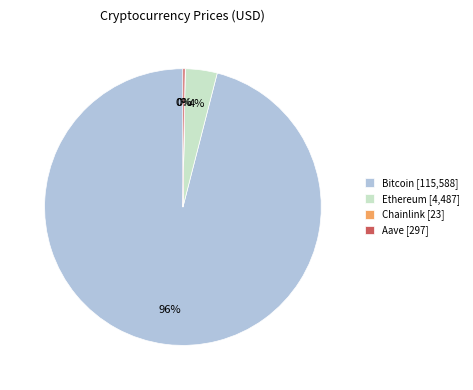

To the nearest percent, what percentage of the pie is Bitcoin?

96%